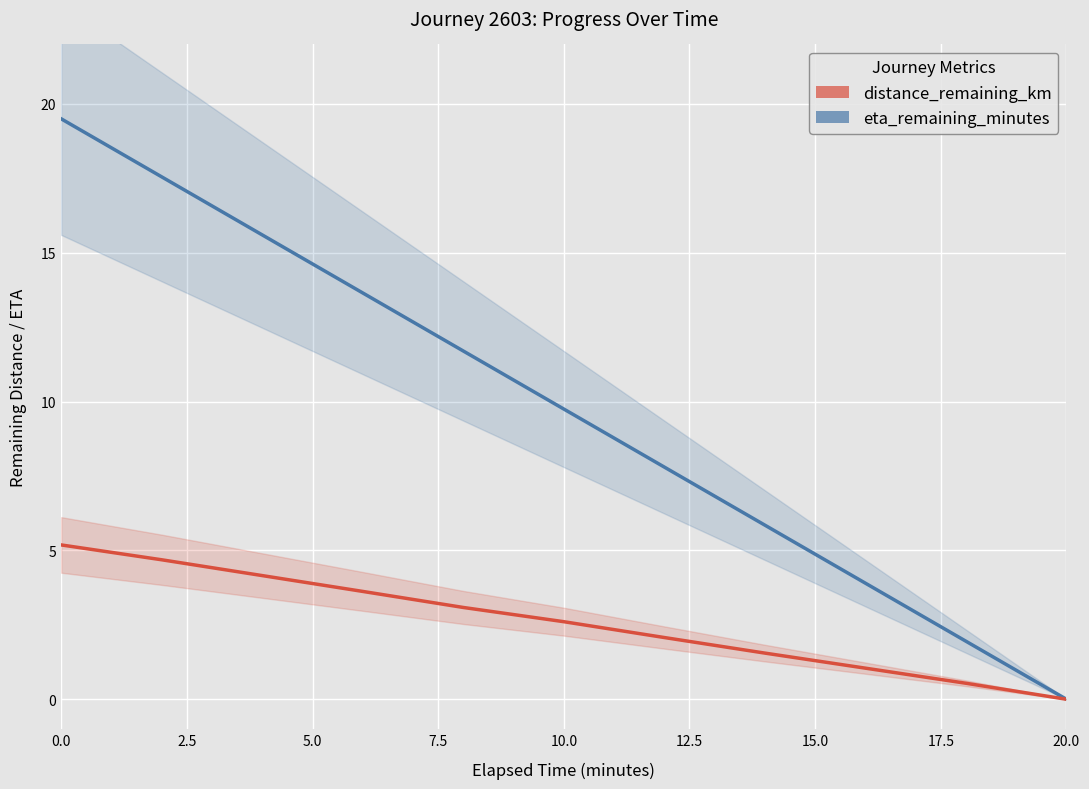

Which series has the largest total across all categories?

eta_remaining_minutes